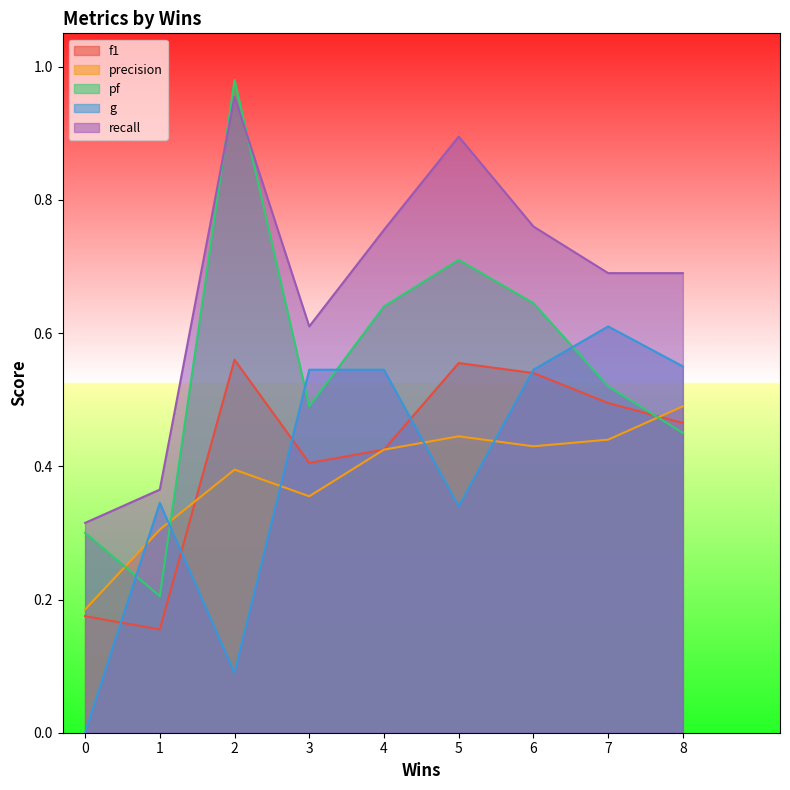

The value of precision at 6 is 0.4. True or false?

True